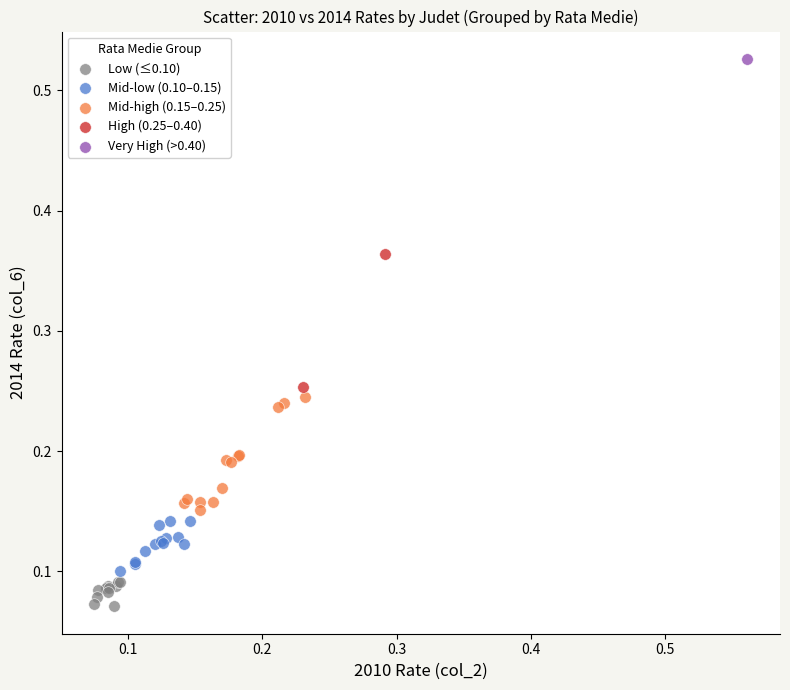

Which series contains the lowest Y value?

Low (≤0.10)